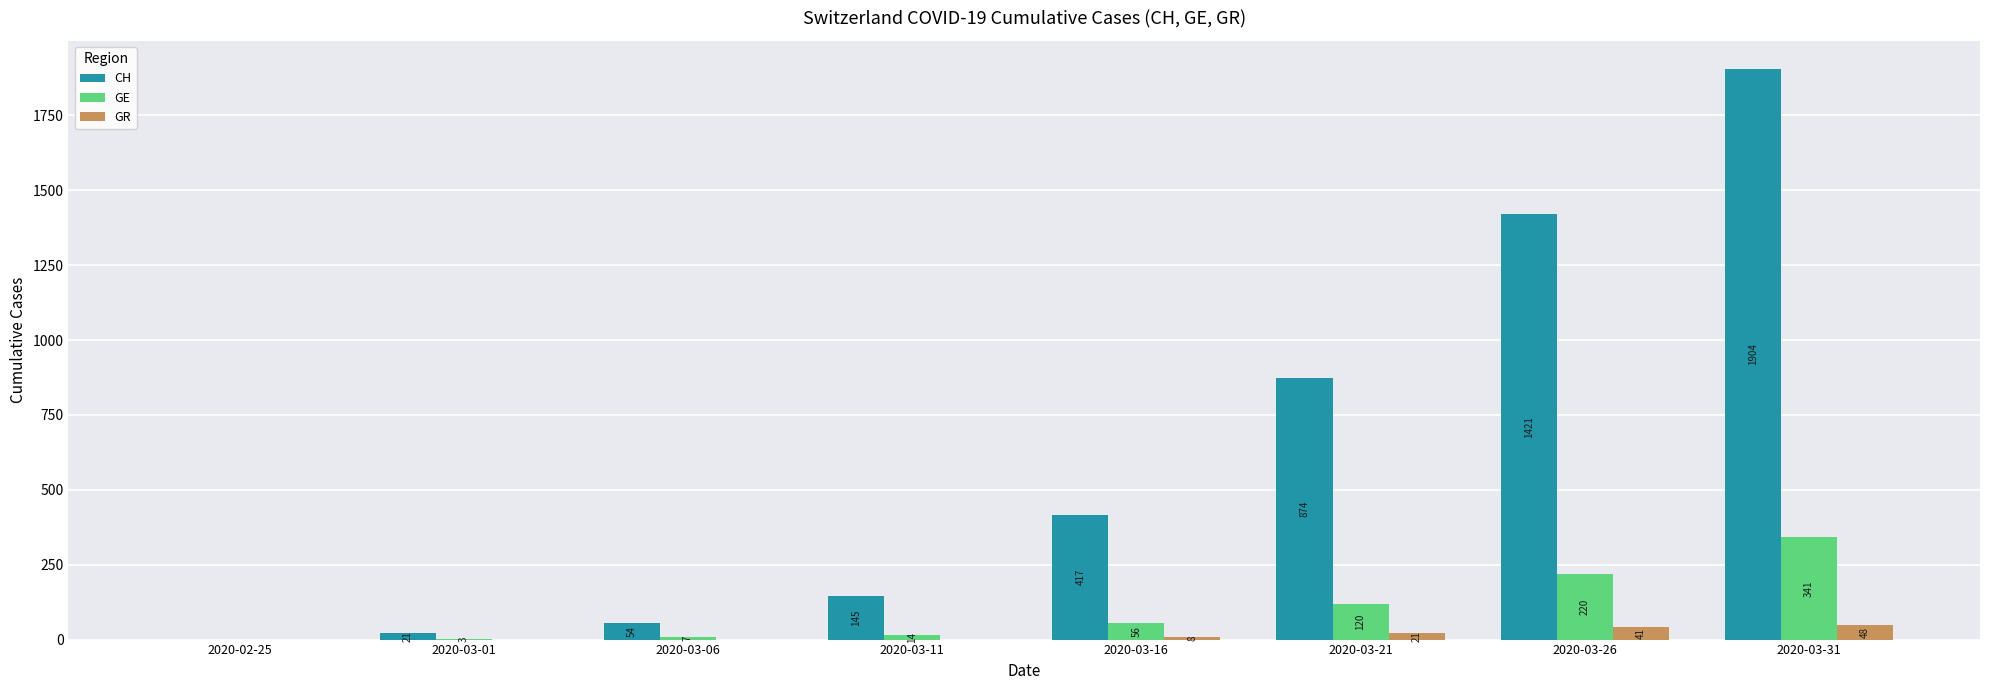

Is the value of GR at 2020-02-25 greater than the value of CH at 2020-03-31?

No